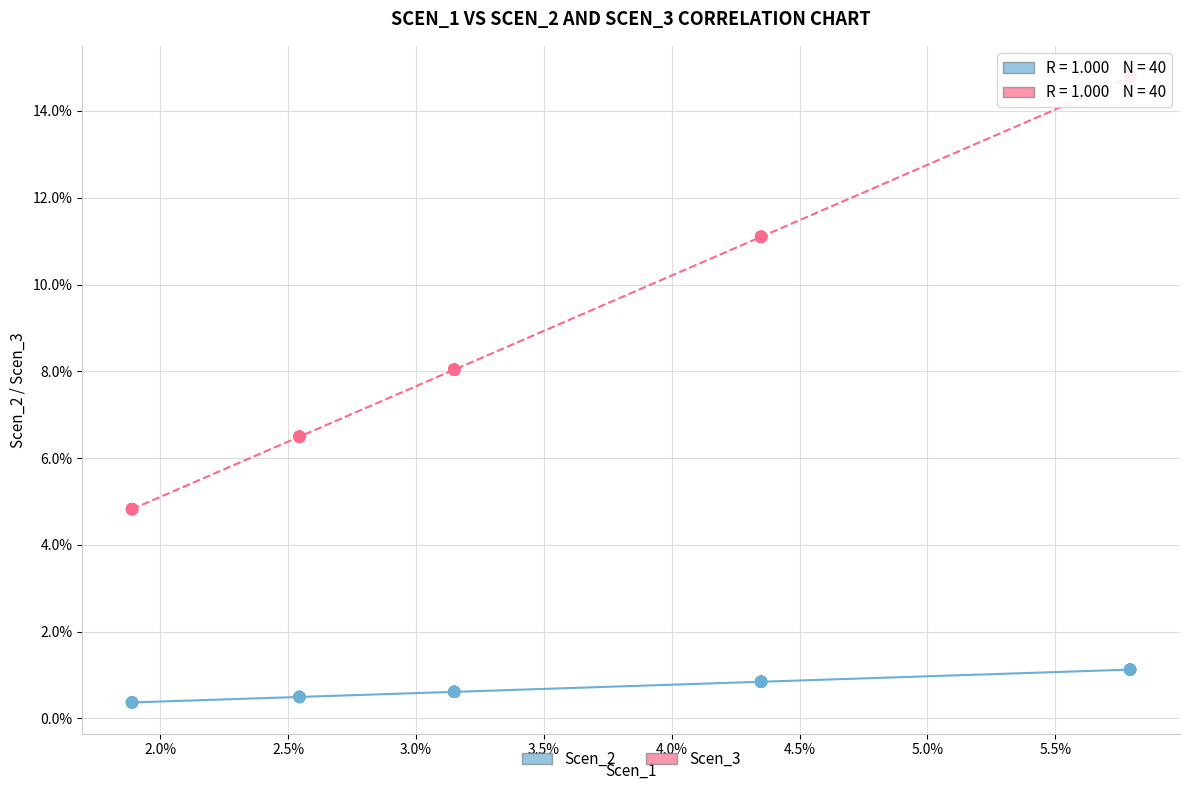

Which series contains the highest Y value?

Scen_3